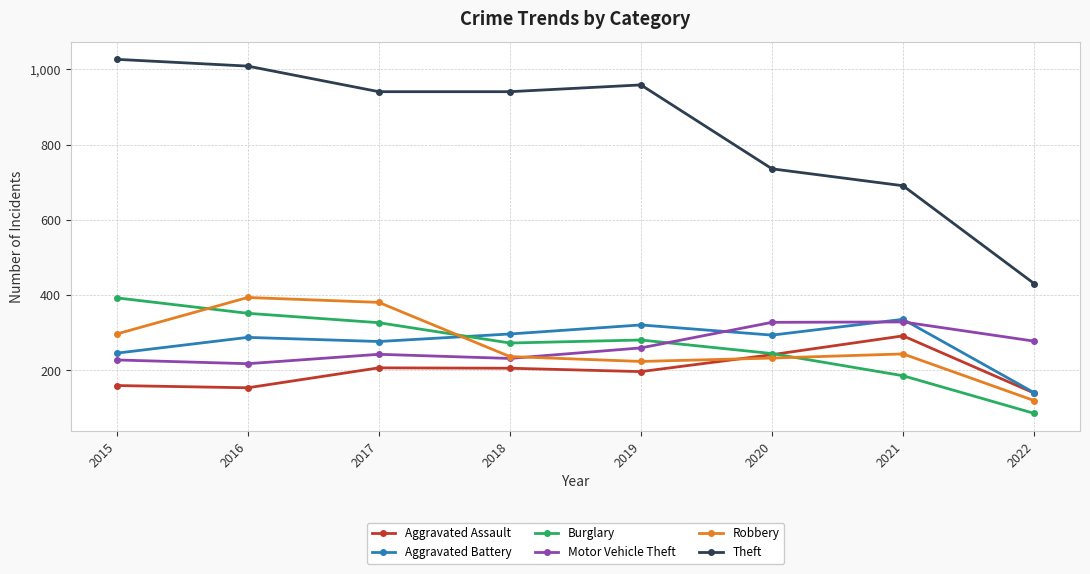

At which label does Aggravated Assault reach its peak?

2021